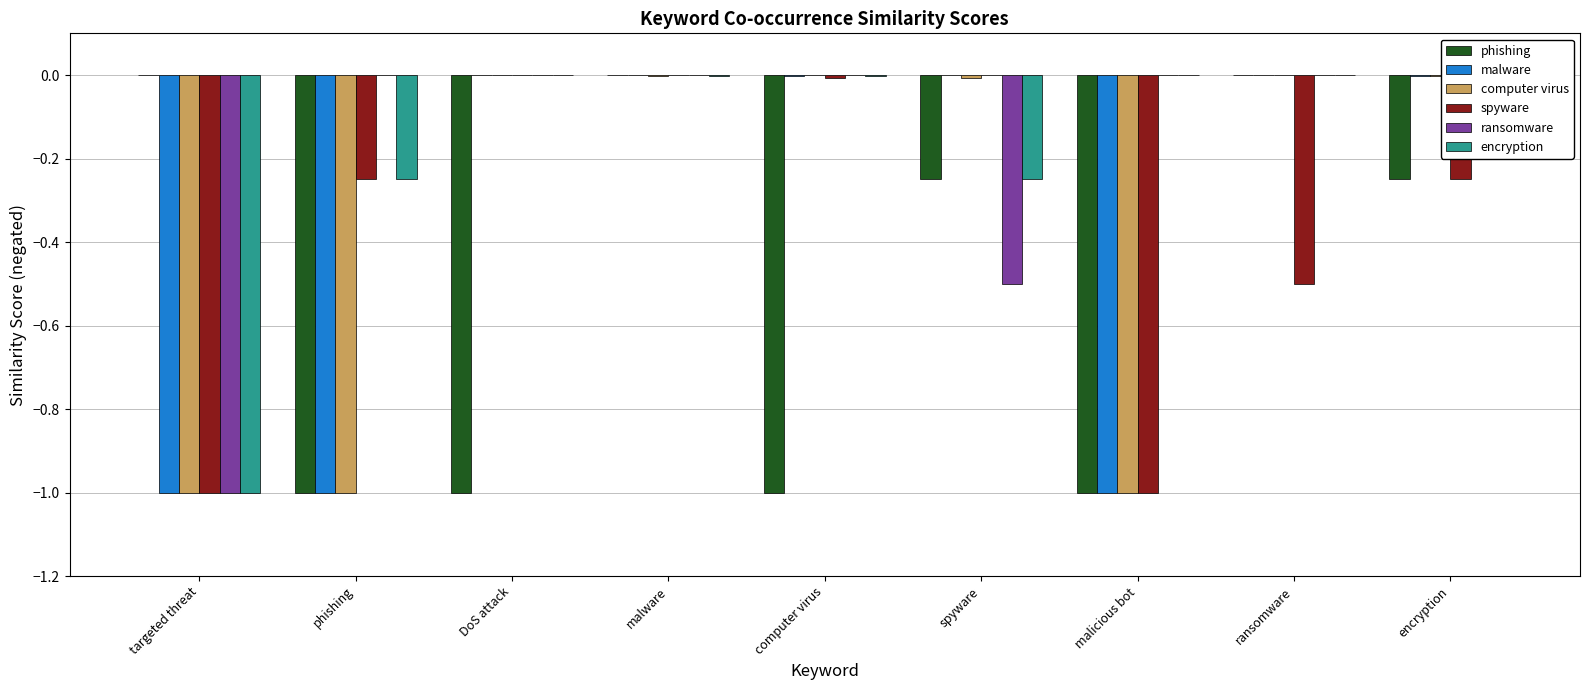

How many bars are there in total?

54